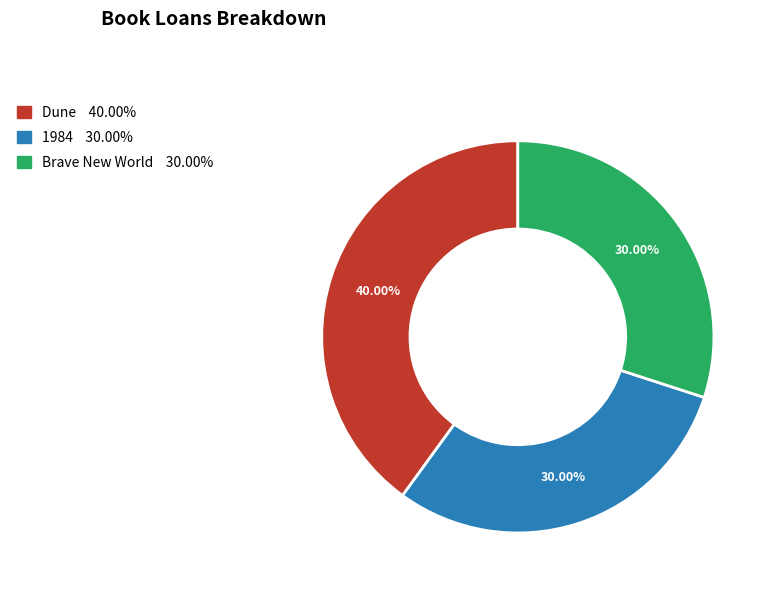

To the nearest percent, what is the average slice percentage?

33%